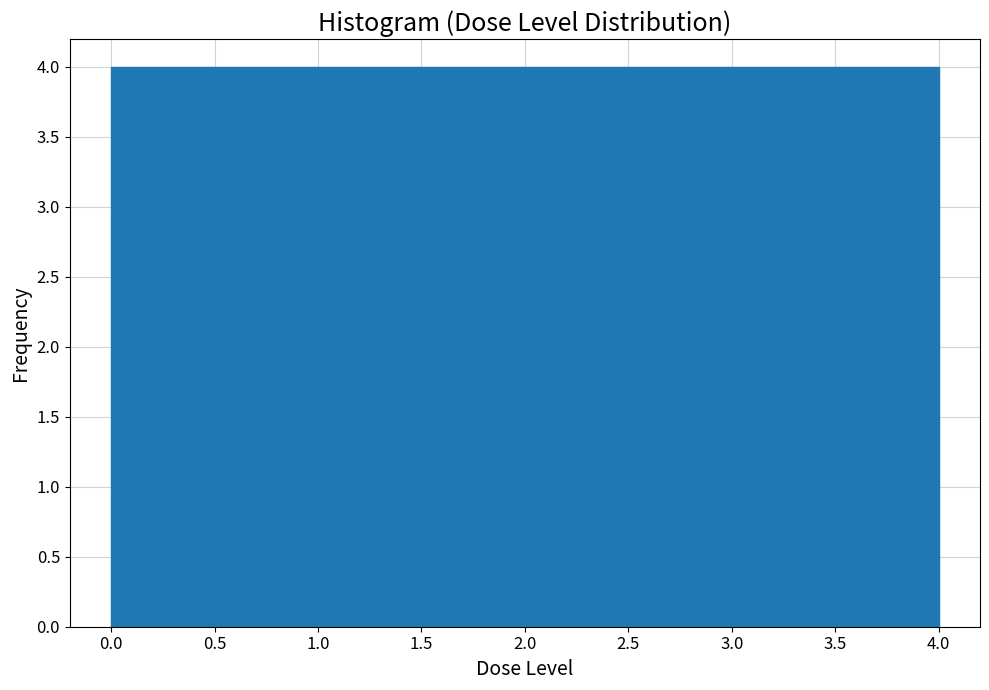

How tall is the bar that spans 3.2 to 4.0 on the x-axis? The values are not printed on the chart, so give them approximately, as read against the axis.

4